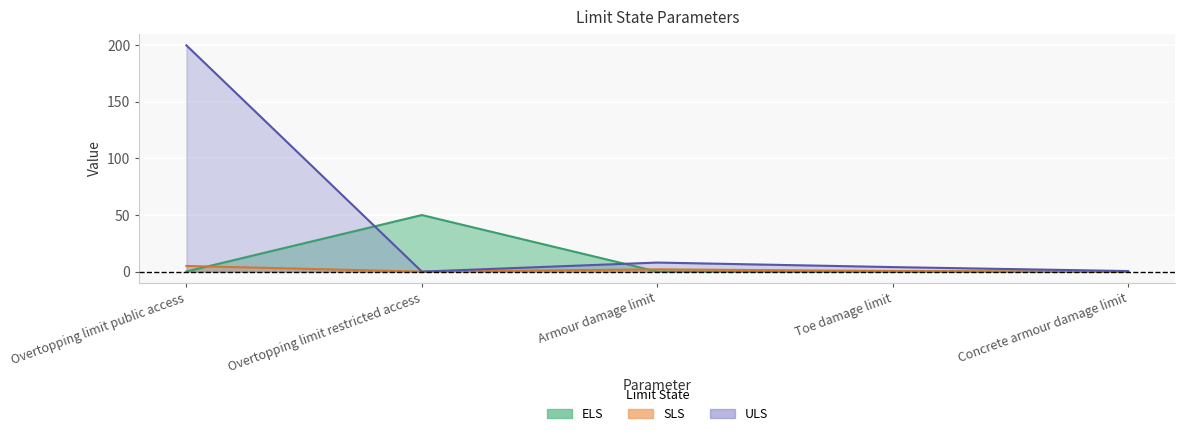

What is the sum of all ELS values?

50.1